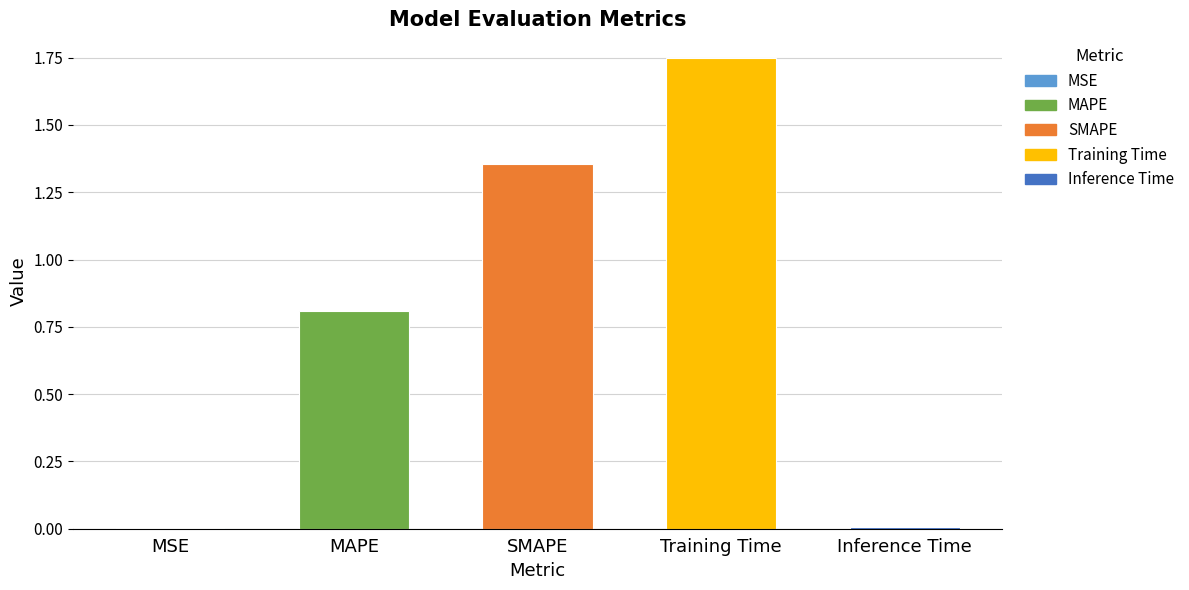

Count the number of categories in the chart.

5